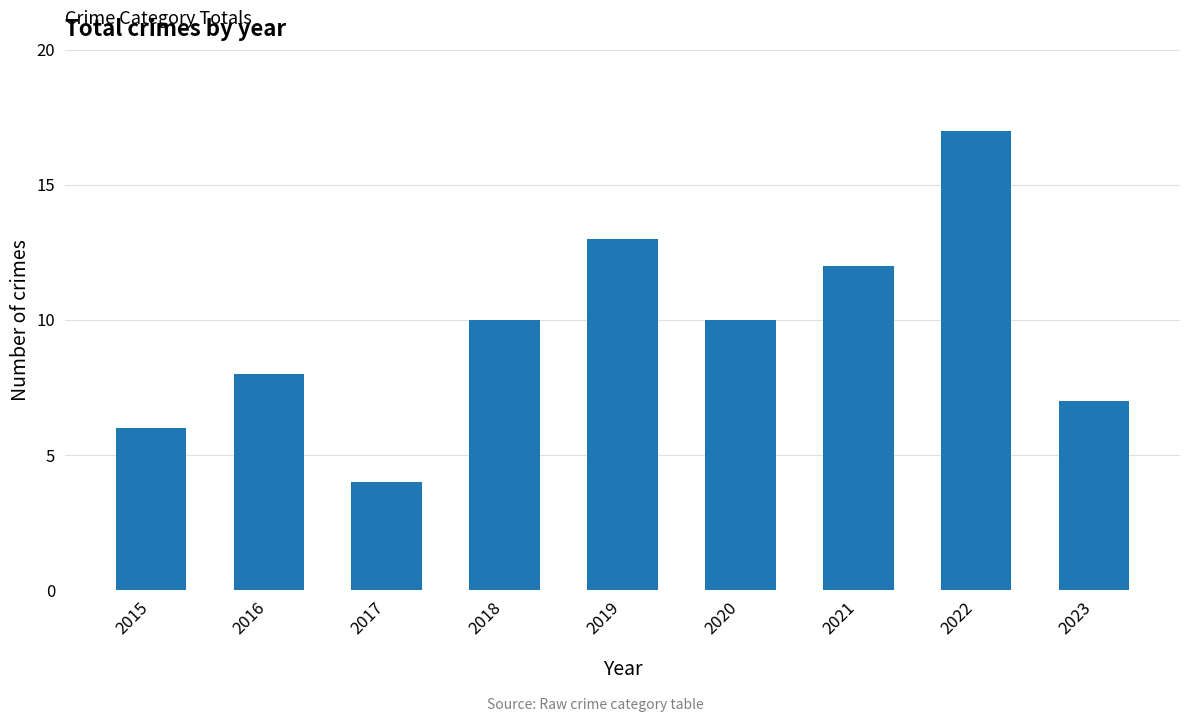

Reading left to right, extract all data points from this chart.

2015=6	2016=8	2017=4	2018=10	2019=13	2020=10	2021=12	2022=17	2023=7